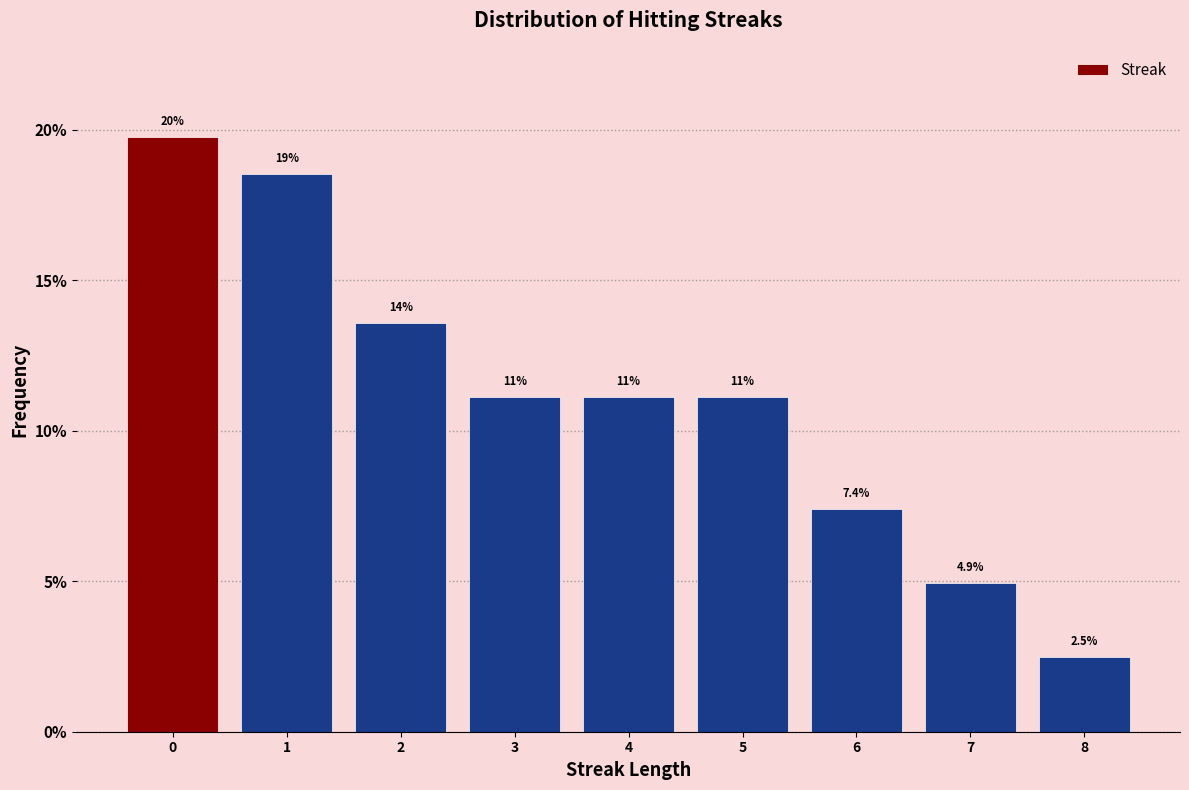

How many bars are there in total?

9